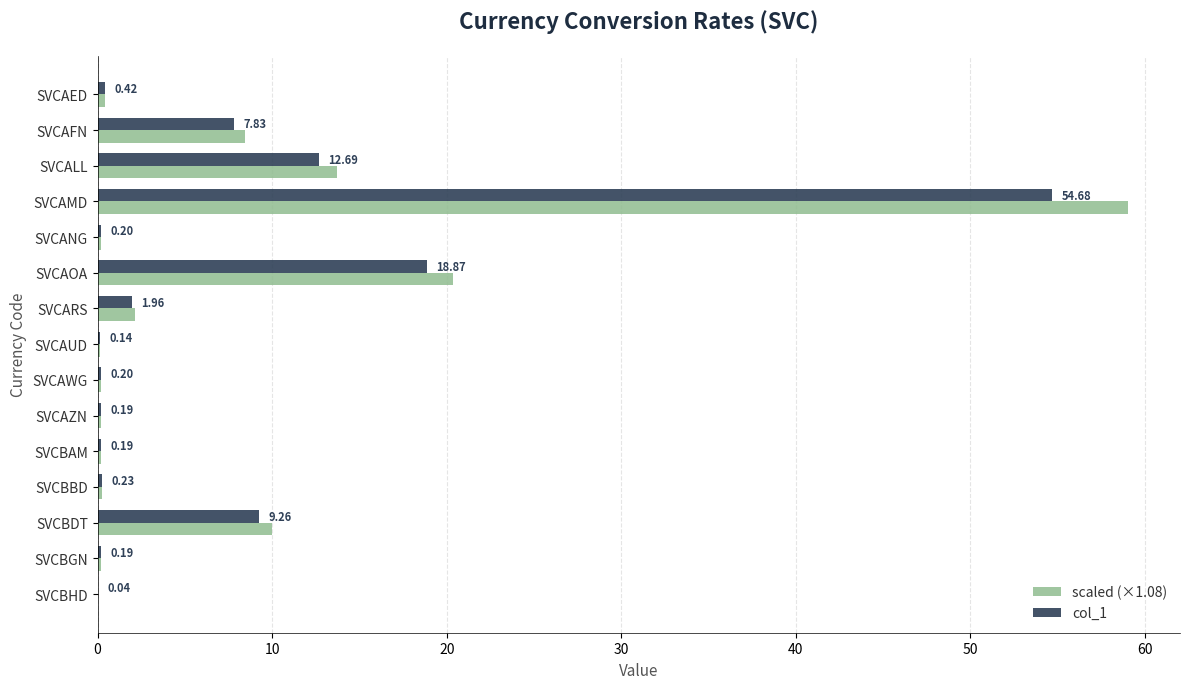

At which category is the sum across all series the highest?

SVCAMD